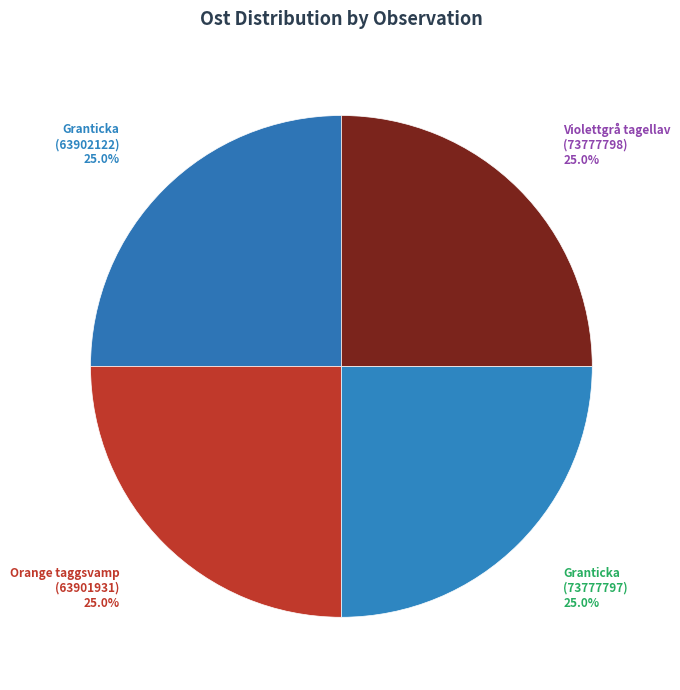

True or false: Granticka (63902122) accounts for 32% of the total.

False